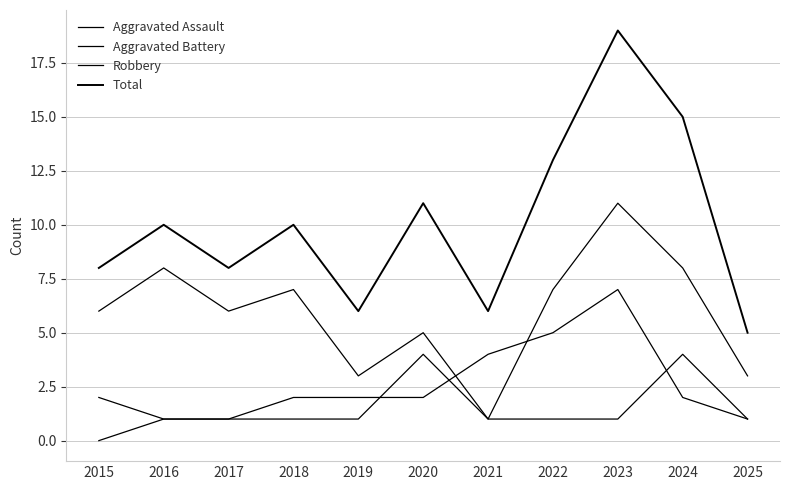

What is the difference between the maximum and minimum values in the Aggravated Battery series?

6